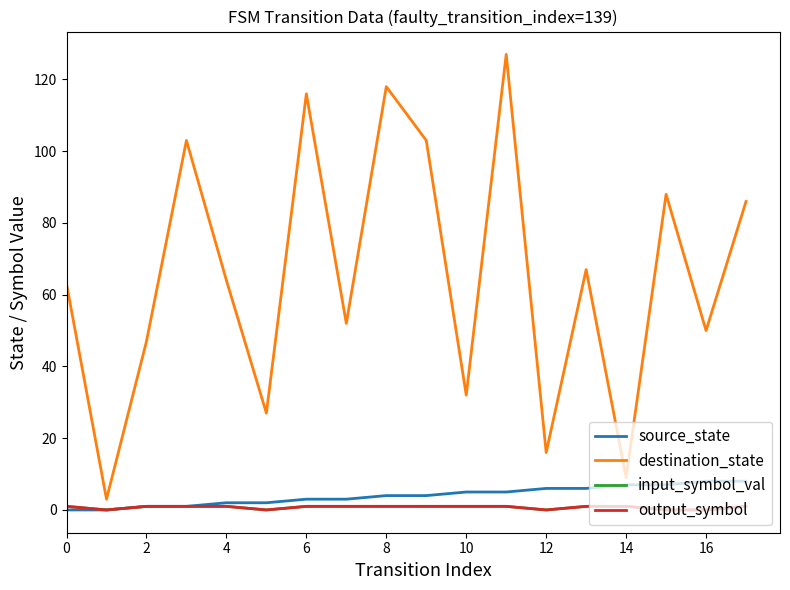

Is this an area chart (filled region under the line)?

No